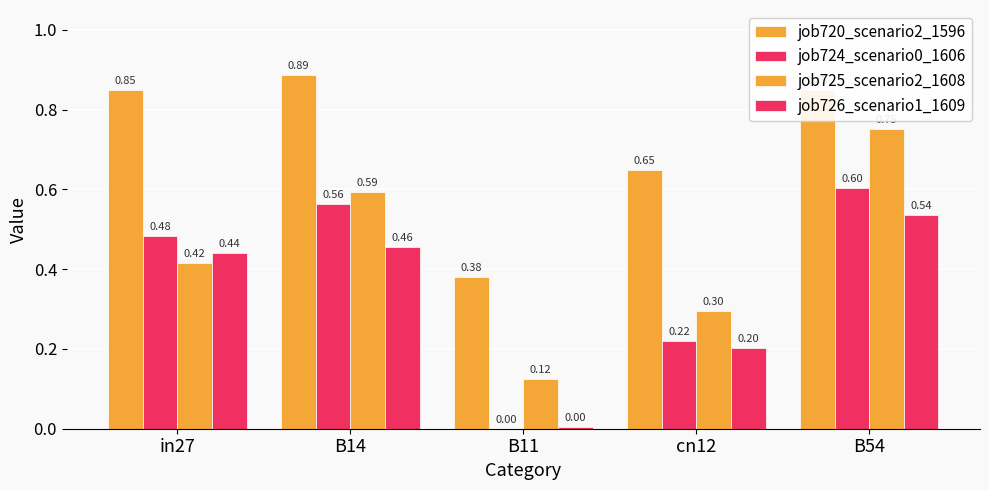

Is it true that job724_scenario0_1606 equals 0.2 at in27?

False